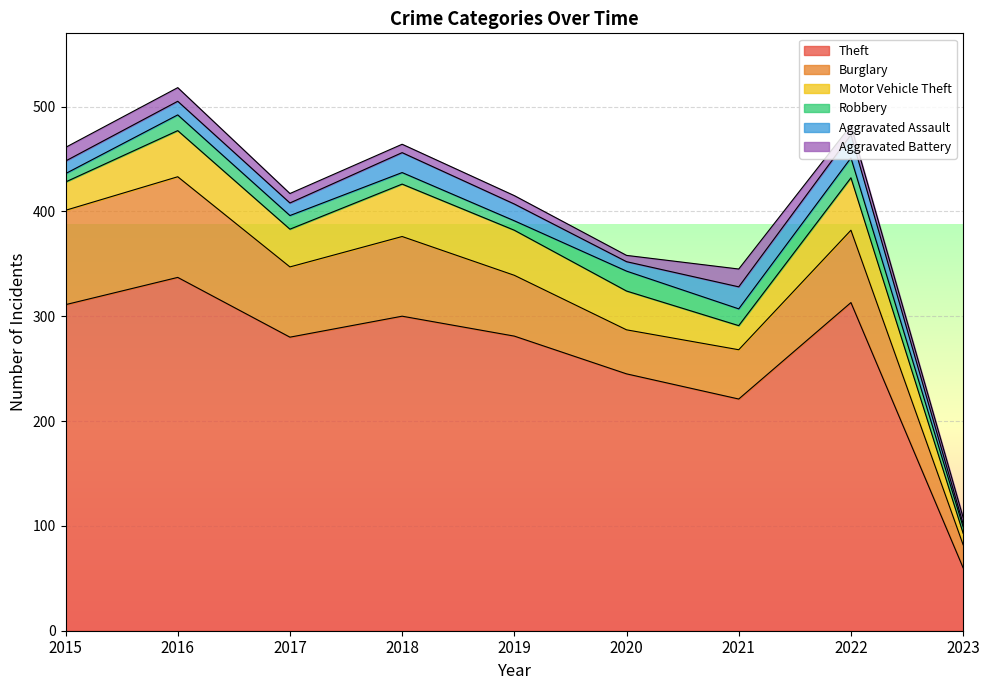

At how many categories does at least one series exceed 143?

8